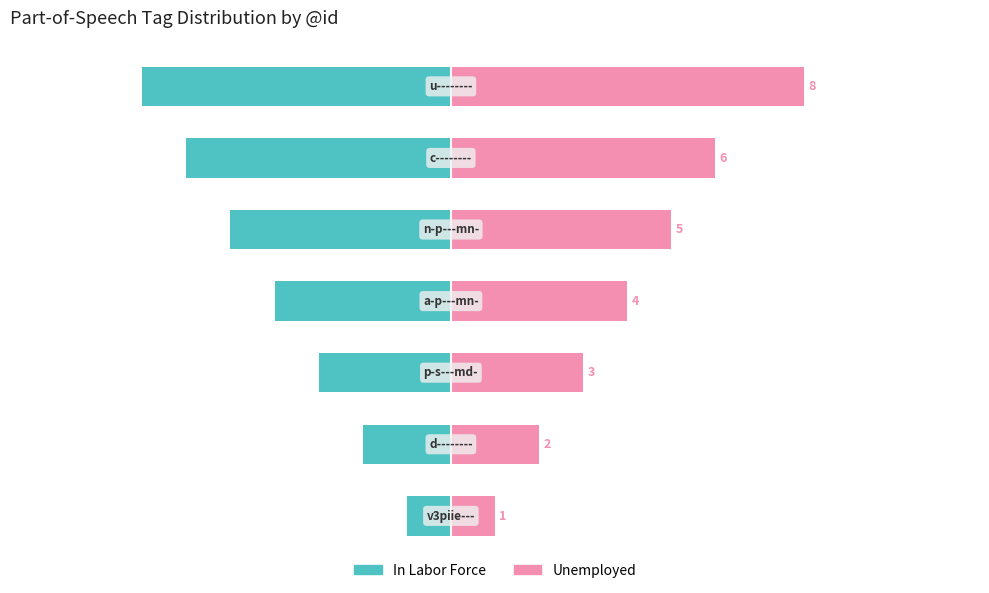

What is the minimum value shown in the chart?

-7